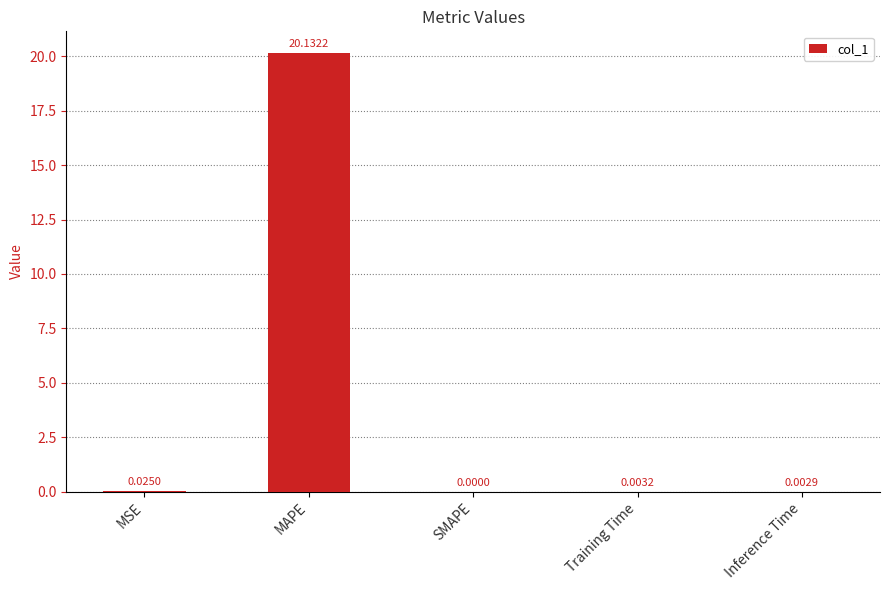

How many positive values are there?

4